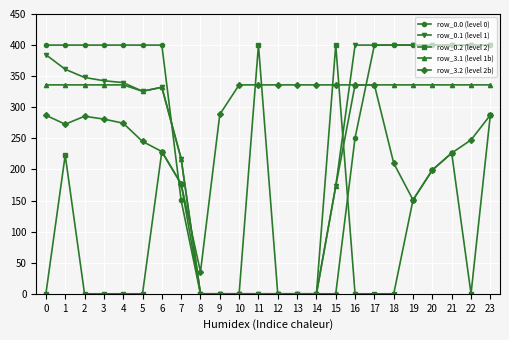

At which category is the sum across all series the highest?

23